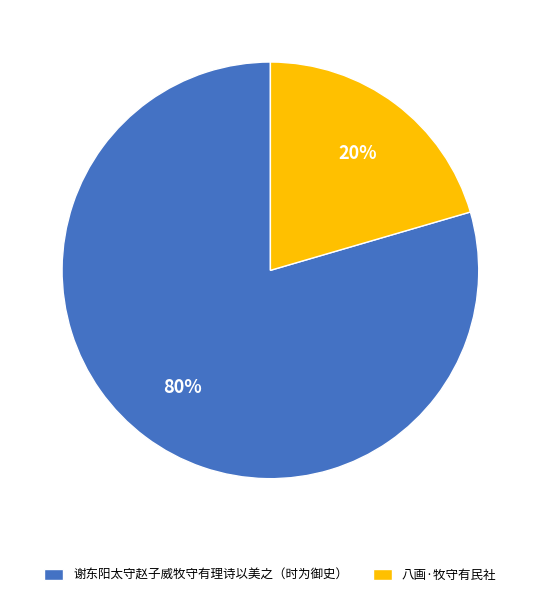

How many slices are in this pie chart?

2